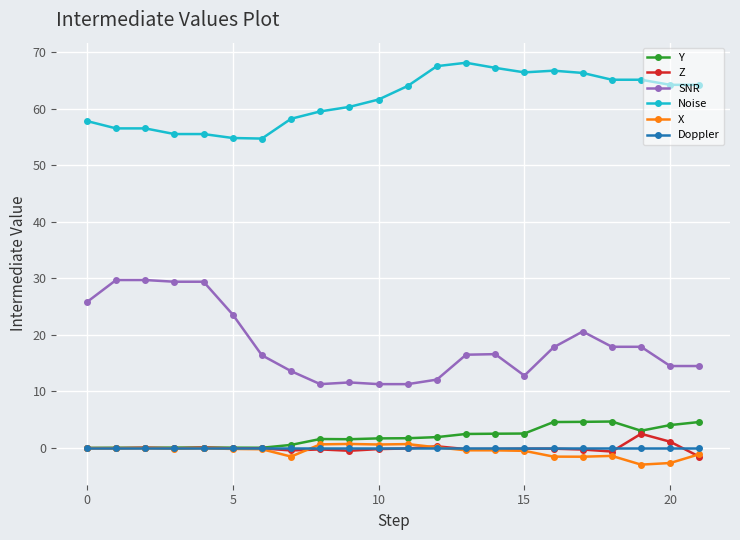

How many series are shown in this chart?

6